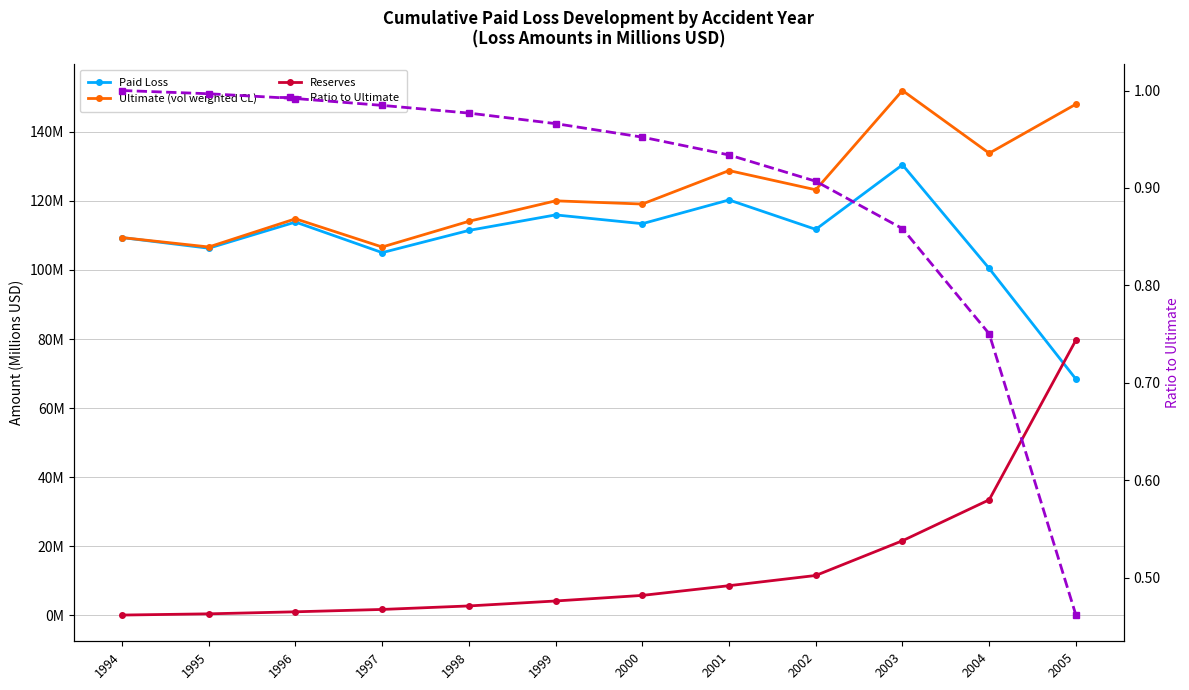

True or false: Ratio to Ultimate and Ultimate (vol weighted CL) intersect in this chart.

False